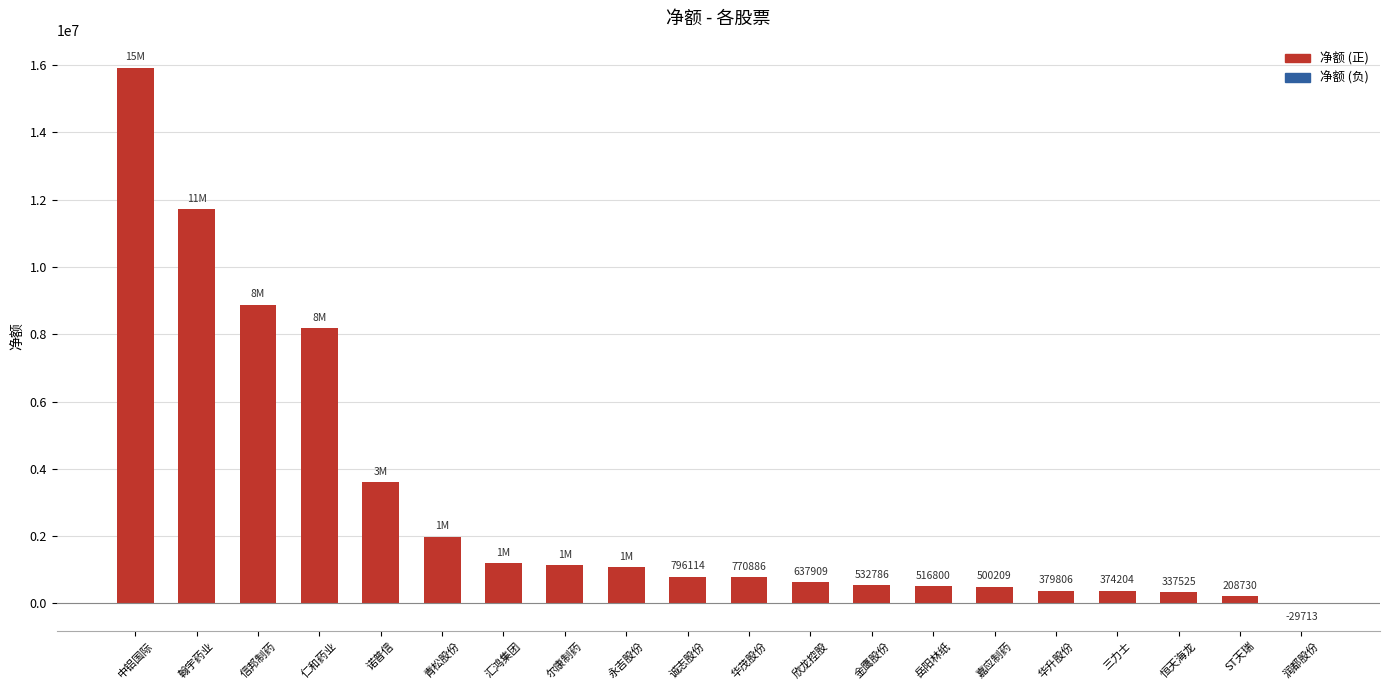

How many categories are shown in the chart?

20